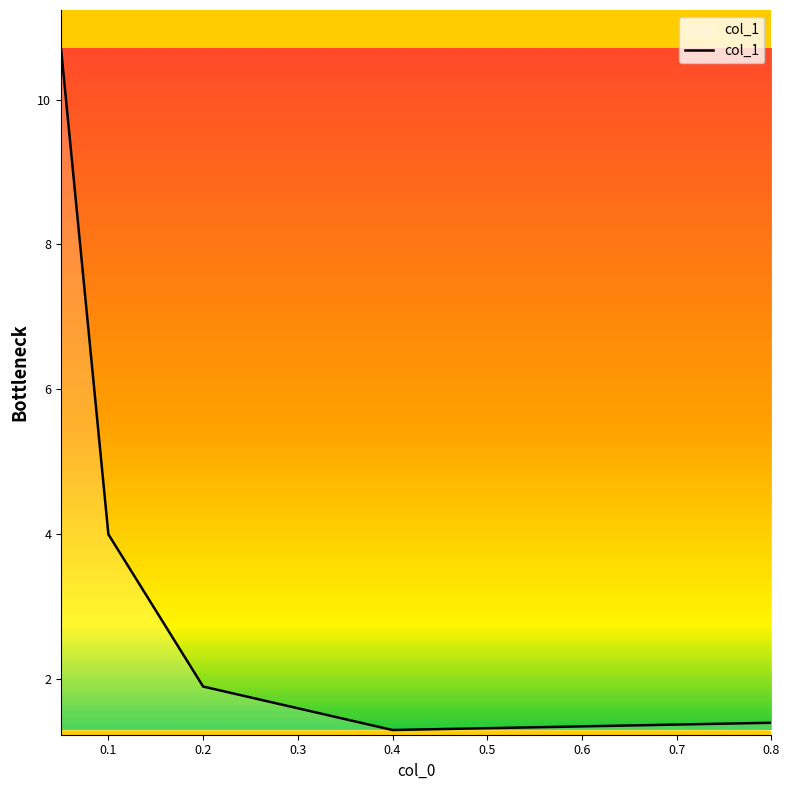

How many interior local valleys (lower than both neighbors) does the data have?

1